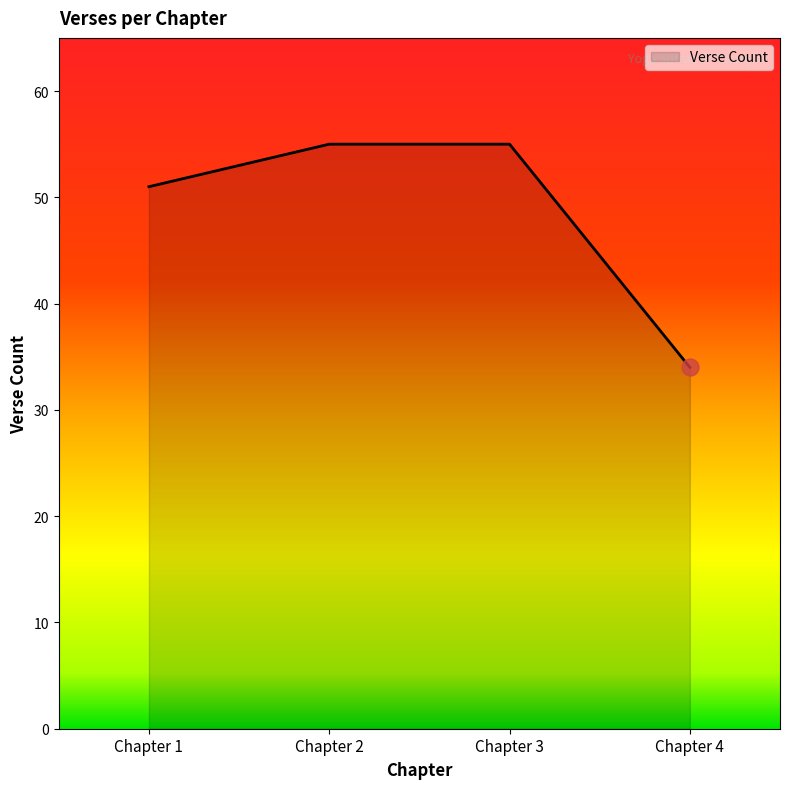

Approximately how many times larger is the value at Chapter 4 compared to Chapter 1?

0.7